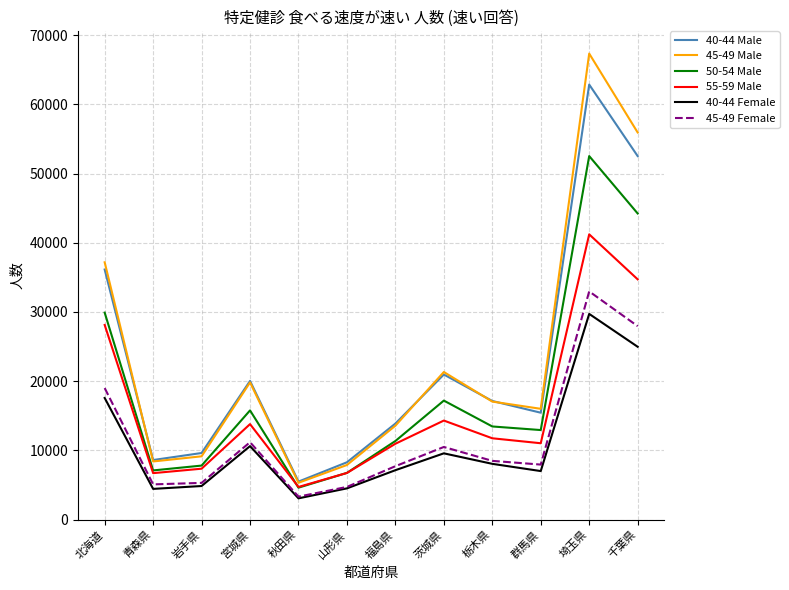

Where is the first local maximum for 40-44 Male?

宮城県